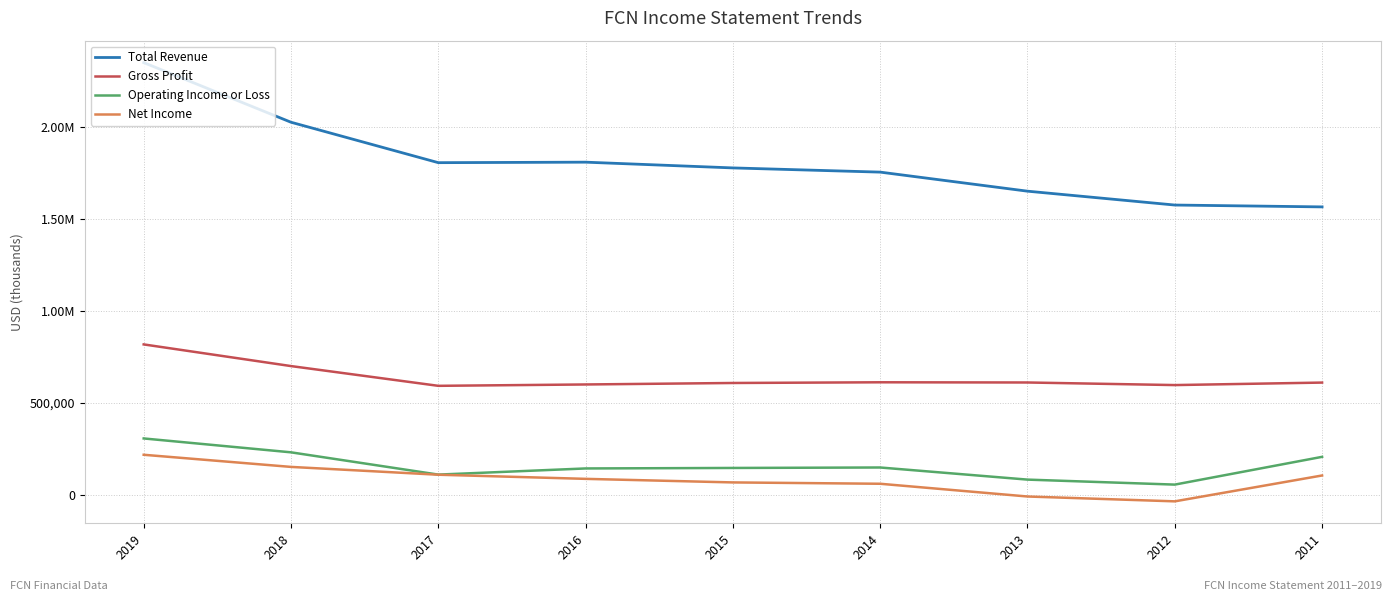

Rank the series at 2012 from lowest to highest value.

Net Income, Operating Income or Loss, Gross Profit, Total Revenue